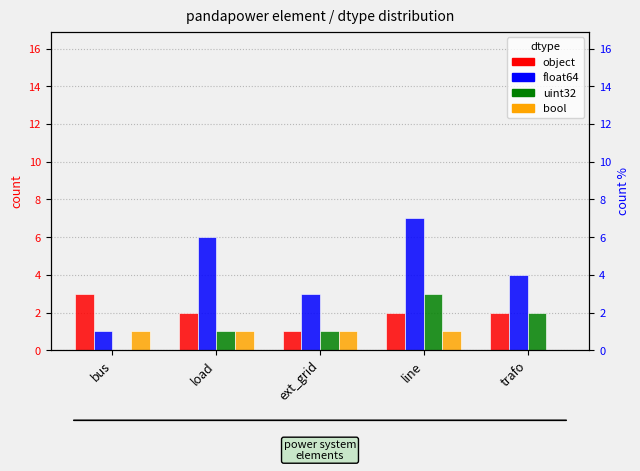

Reading left to right, list all the values displayed in this chart.

object: 3	2	1	2	2
float64: 1	6	3	7	4
uint32: 0	1	1	3	2
bool: 1	1	1	1	0